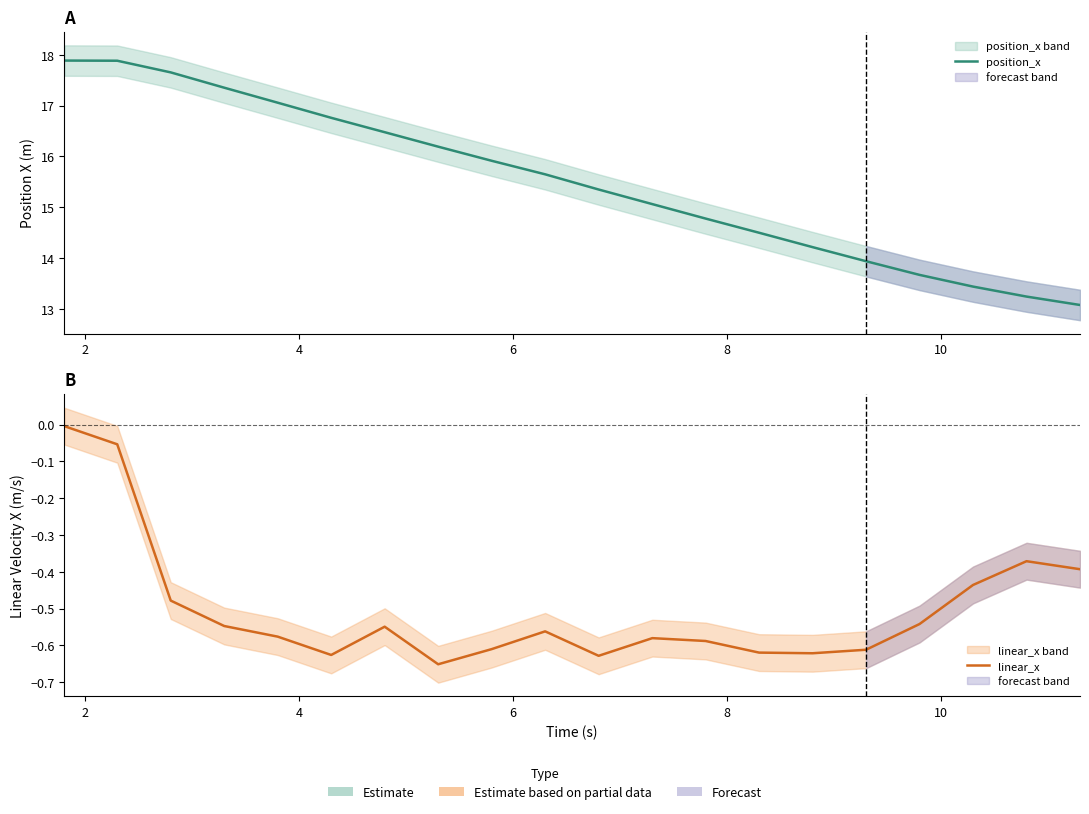

True or false: linear_x has a value of -0.6 at 8.

True